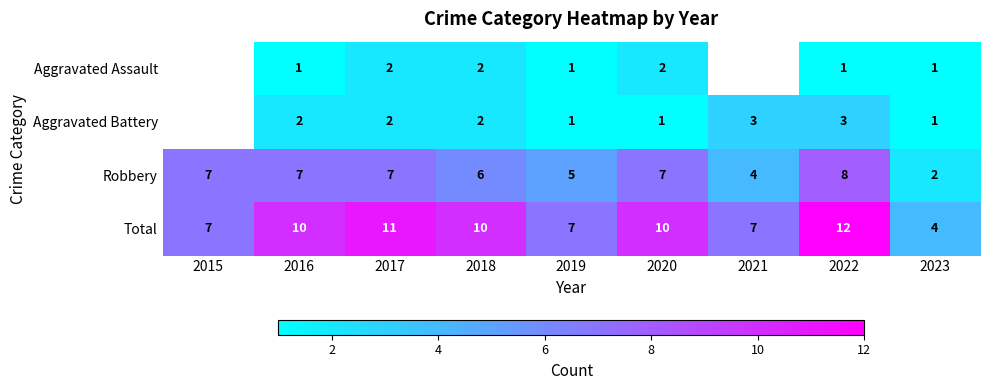

What is the sum of all Total values?

78